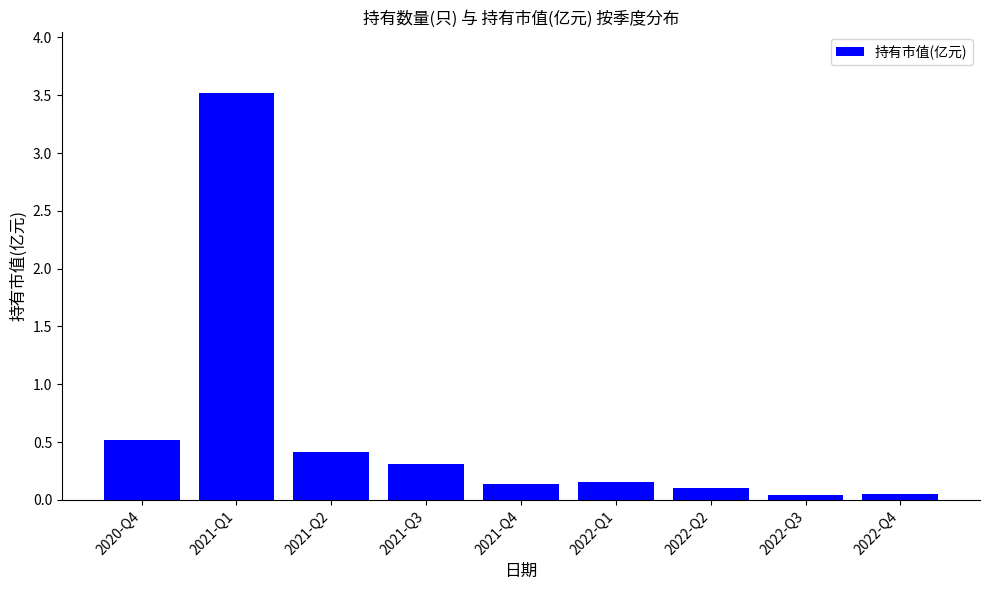

What is the difference between the maximum and minimum values?

3.5